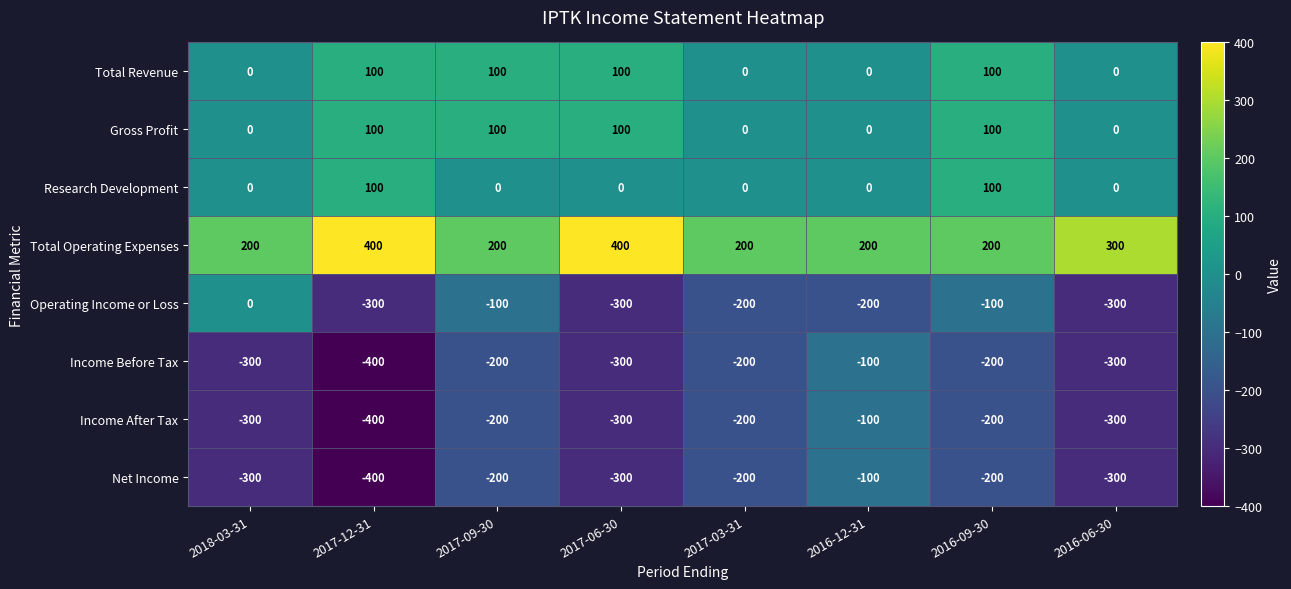

Where does the Income Before Tax series first go above -200?

2016-12-31